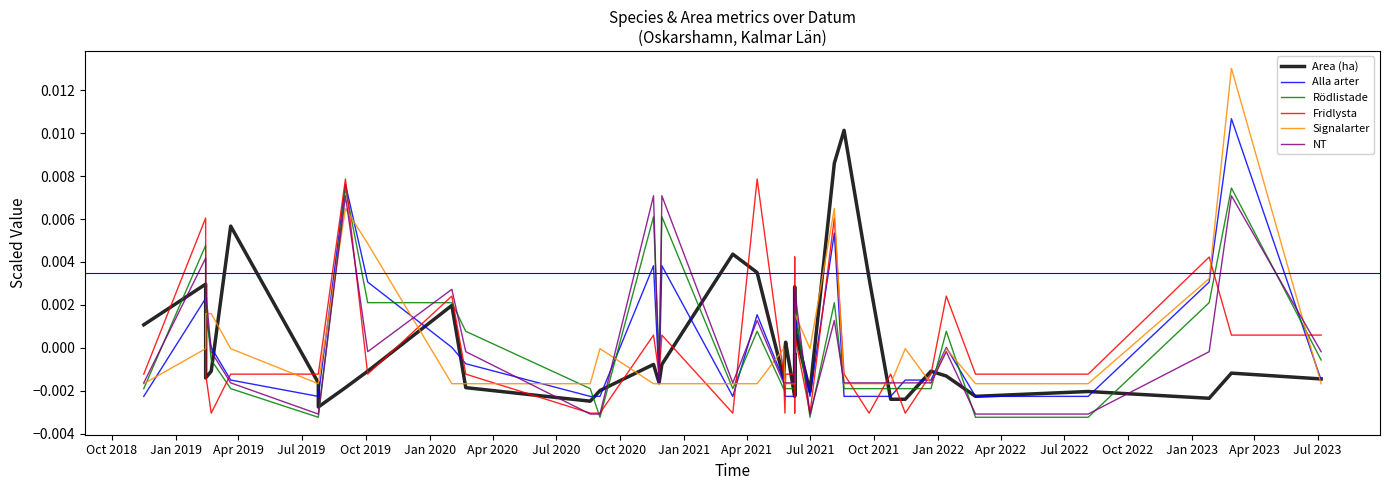

Which series has the largest total across all categories?

Rödlistade